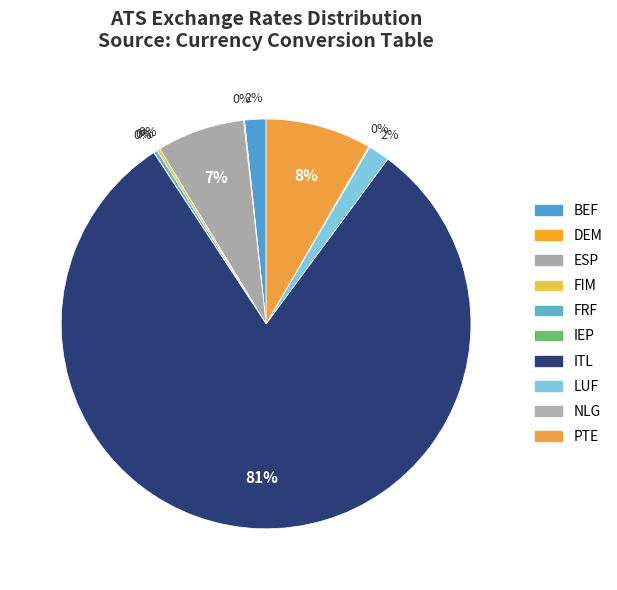

Which has a higher value, LUF or IEP?

LUF